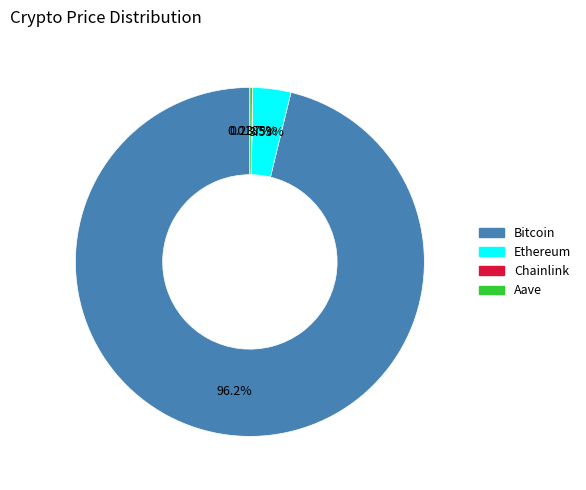

What is the largest slice in the pie chart?

Bitcoin